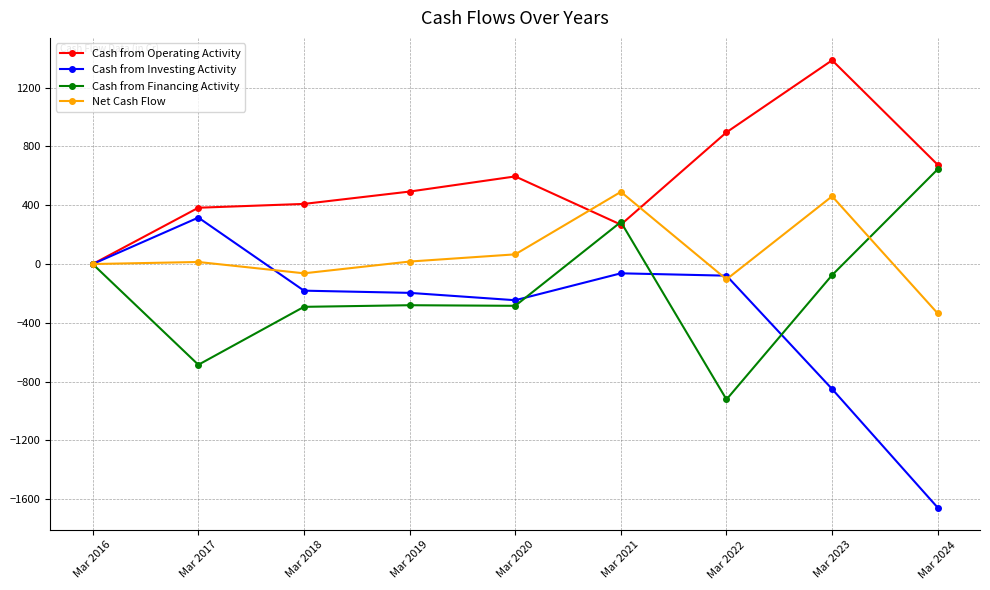

True or false: Cash from Financing Activity has a value of -685 at Mar 2017.

True